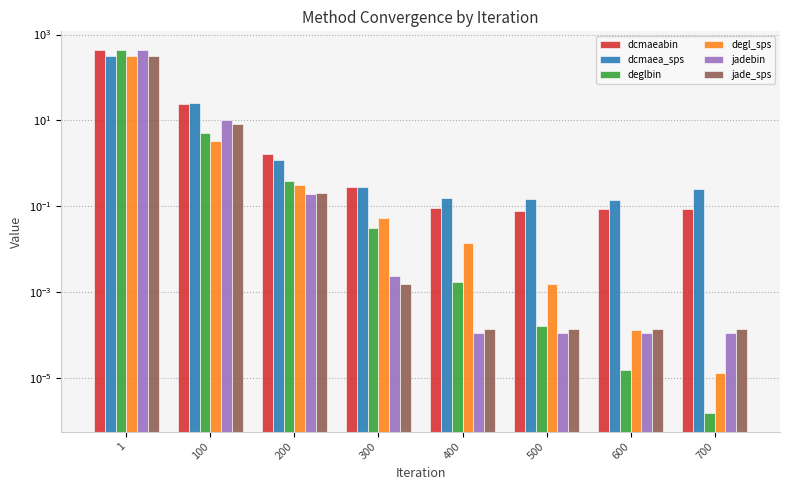

What is the average value of the deglbin series?

56.6